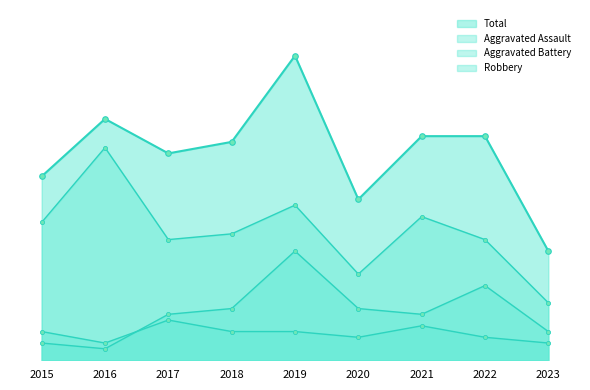

At which category does the chart reach its peak across all series?

2019